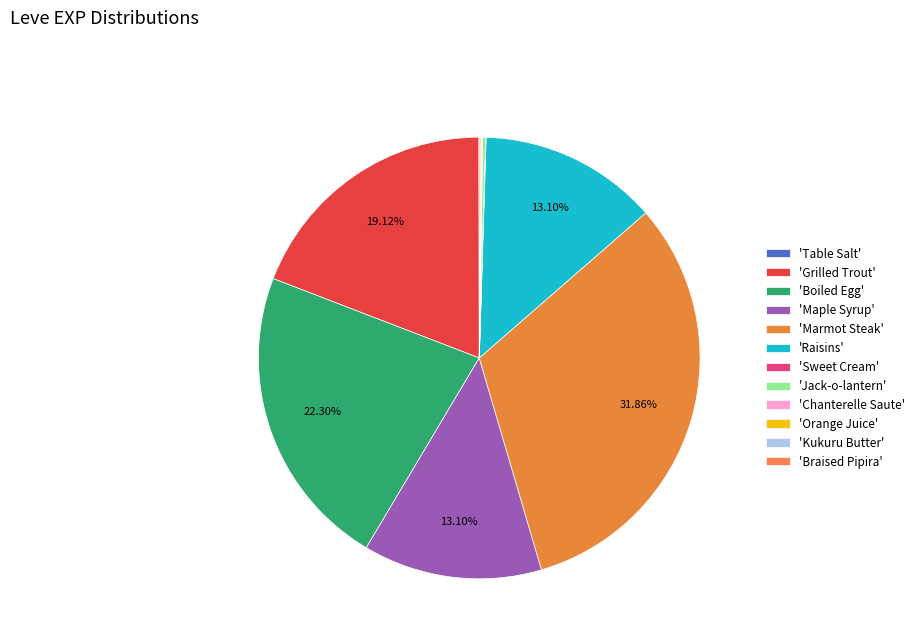

To the nearest percent, what is the average slice percentage?

8%